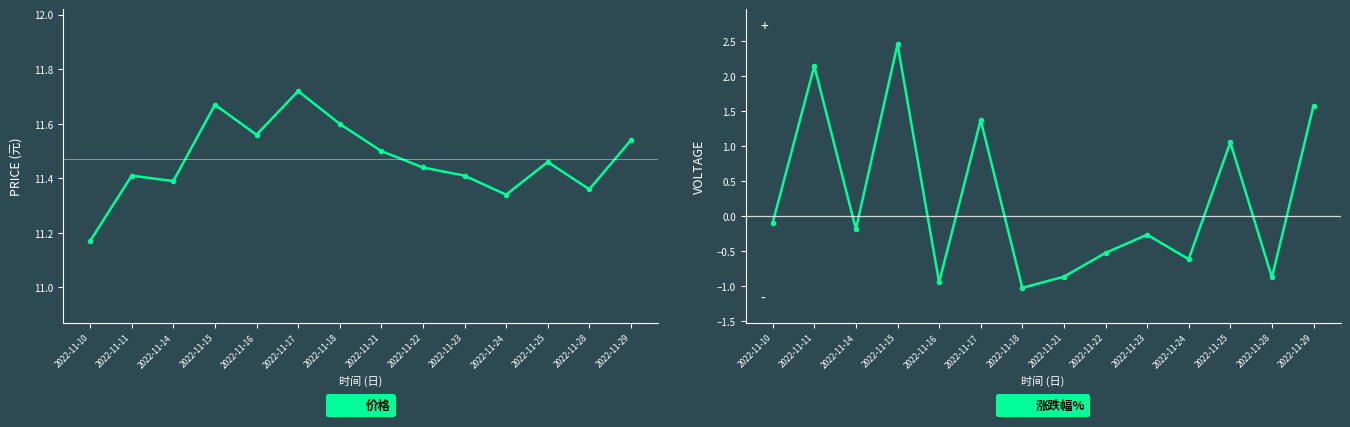

Rank the series at 2022-11-10 from highest to lowest value.

价格, 涨跌幅%